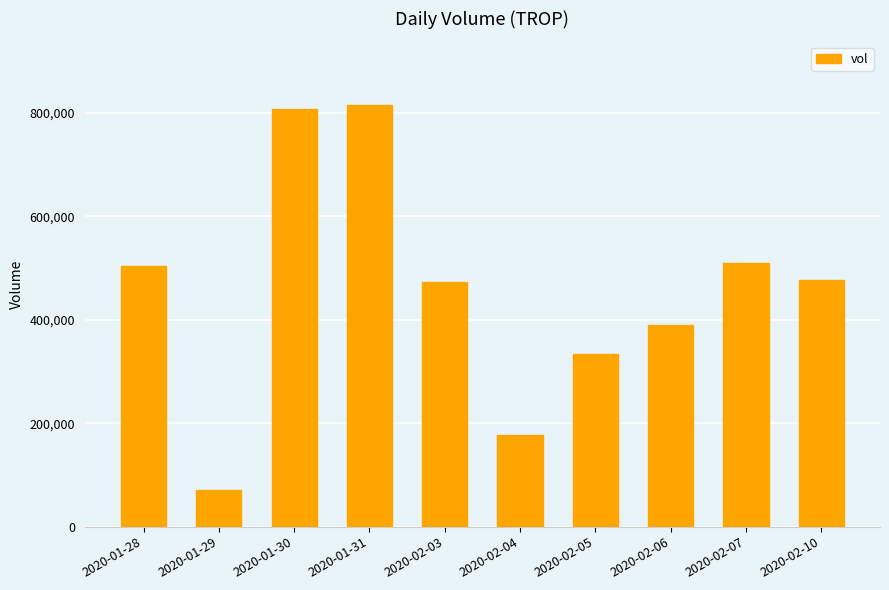

What is the label of the 5th bar from the left?

2020-02-03